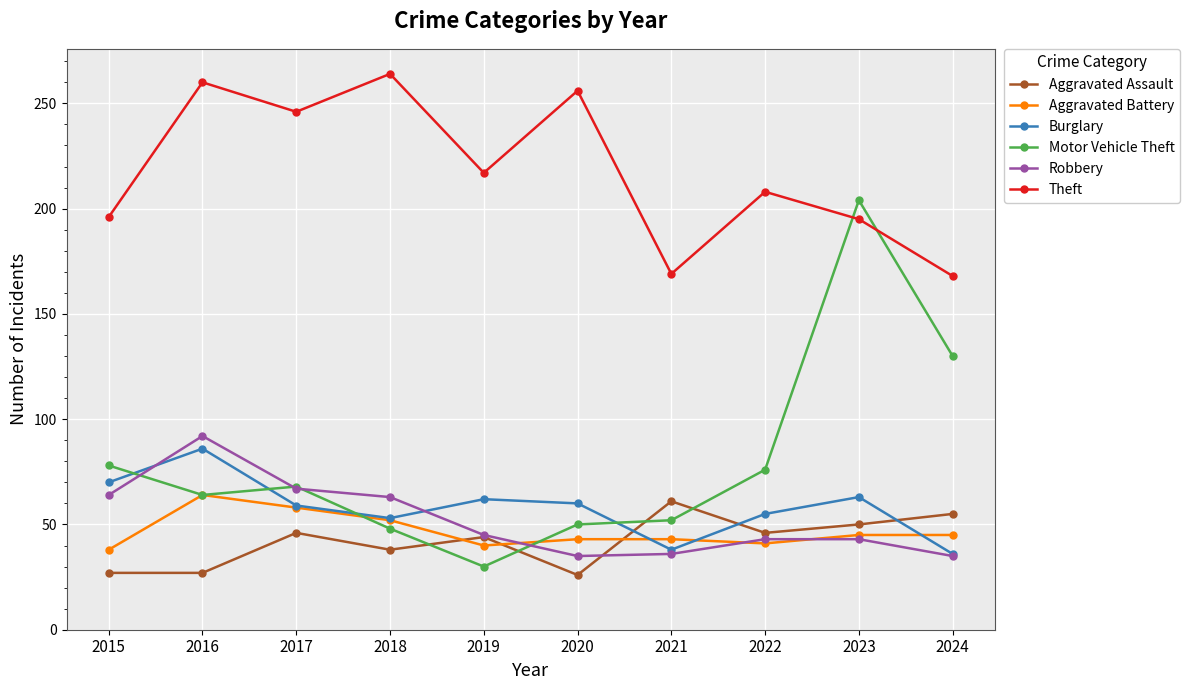

Which category has the highest value across all series?

2018